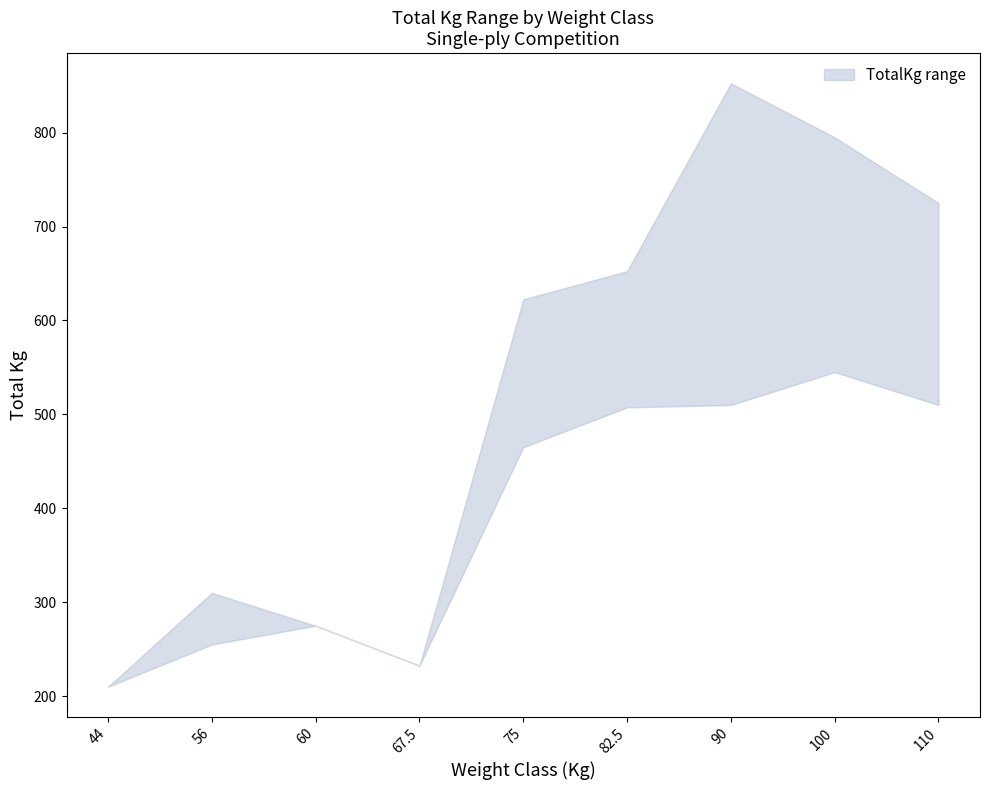

The value of TotalKg_upper at 60 is 55.2. True or false?

False